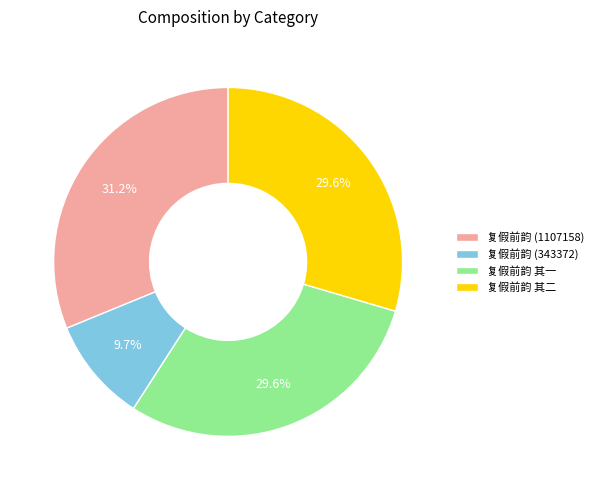

Do 复假前韵 (1107158) and 复假前韵 其一 together represent more than half of the pie?

Yes